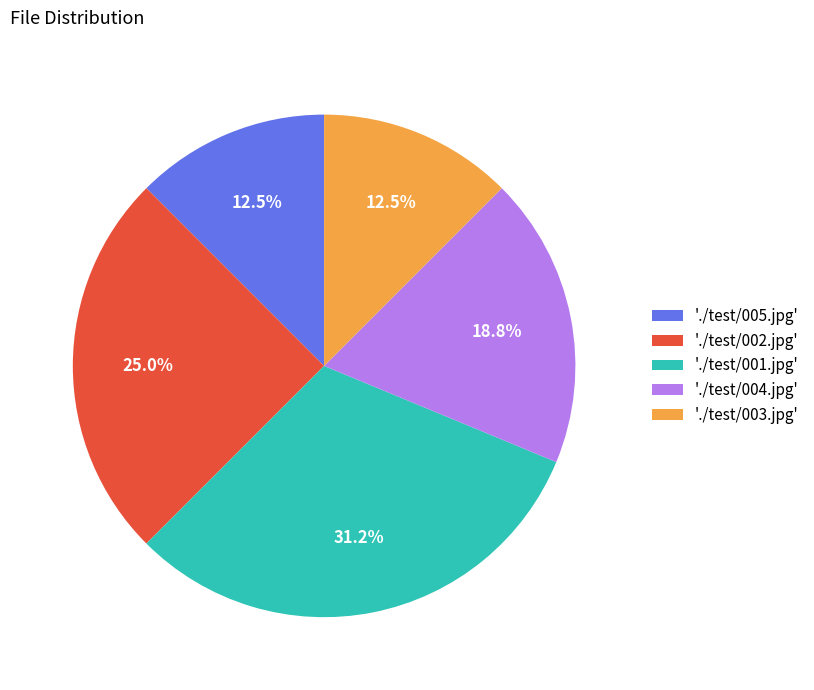

Between './test/003.jpg' and './test/001.jpg', which is larger?

'./test/001.jpg'